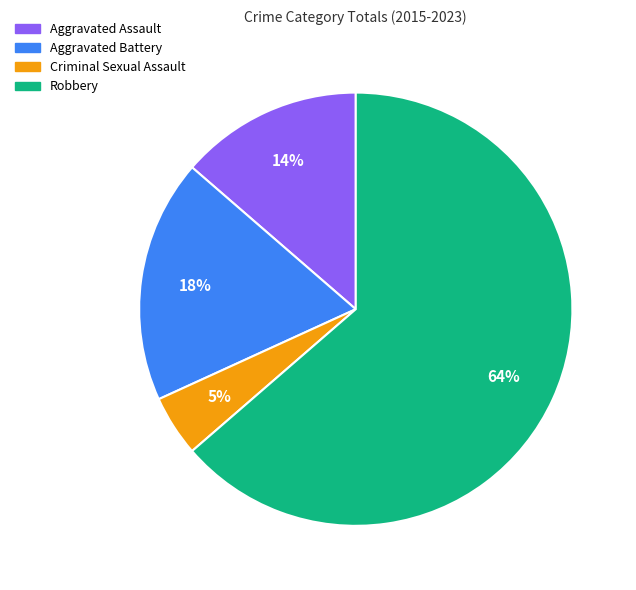

Do Robbery and Aggravated Battery together represent more than half of the pie?

Yes